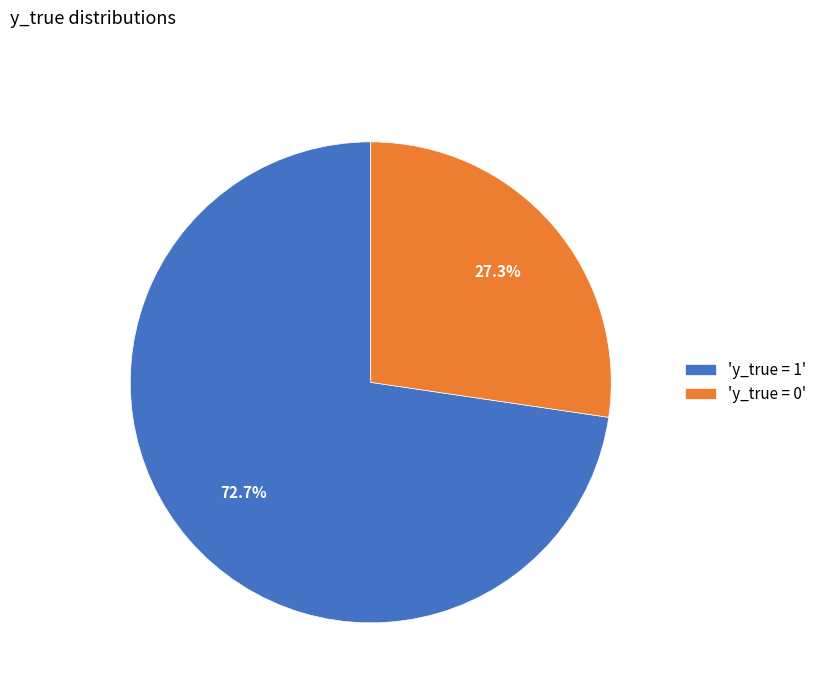

Rank the categories by value from lowest to highest.

'y_true = 0', 'y_true = 1'